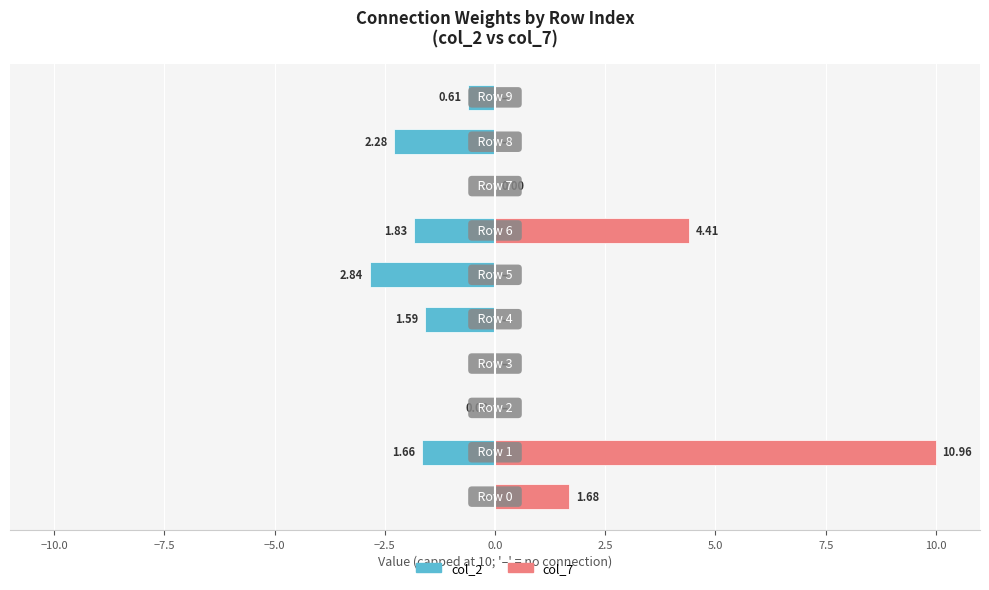

List the series in order of their peak value, highest first.

col_7, col_2